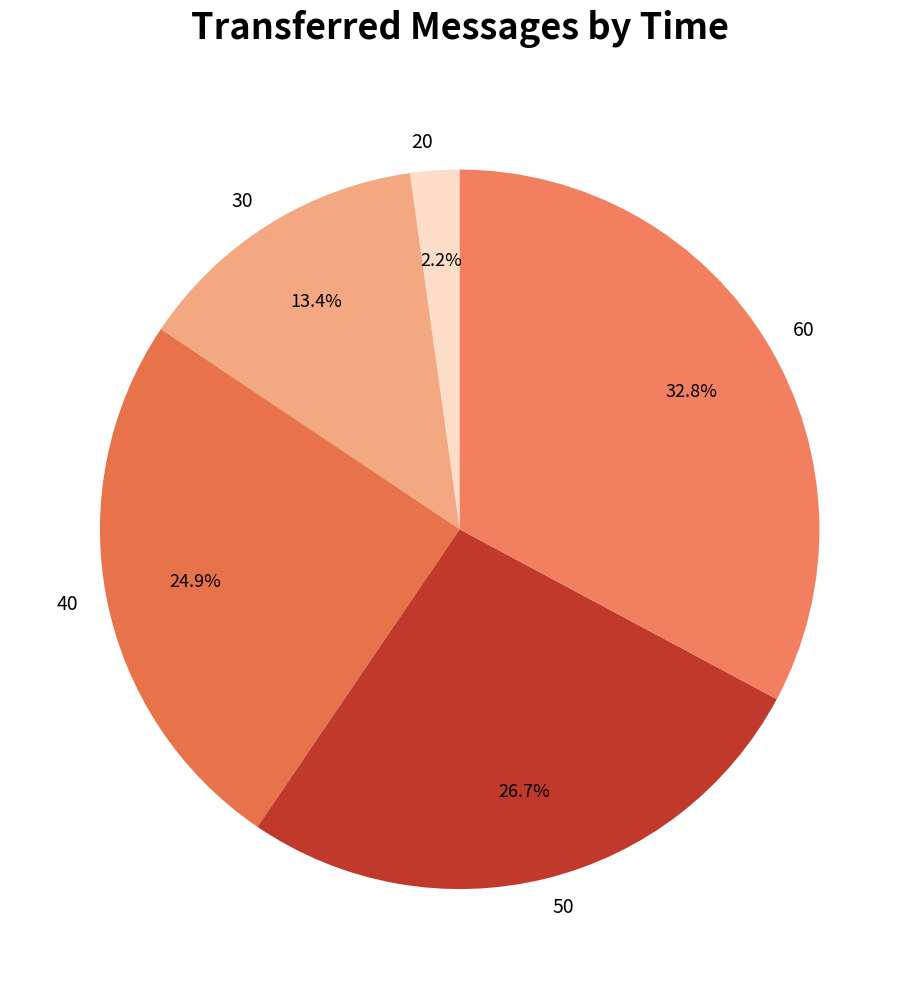

To the nearest percent, what is the difference between the largest and smallest slice percentages?

31%